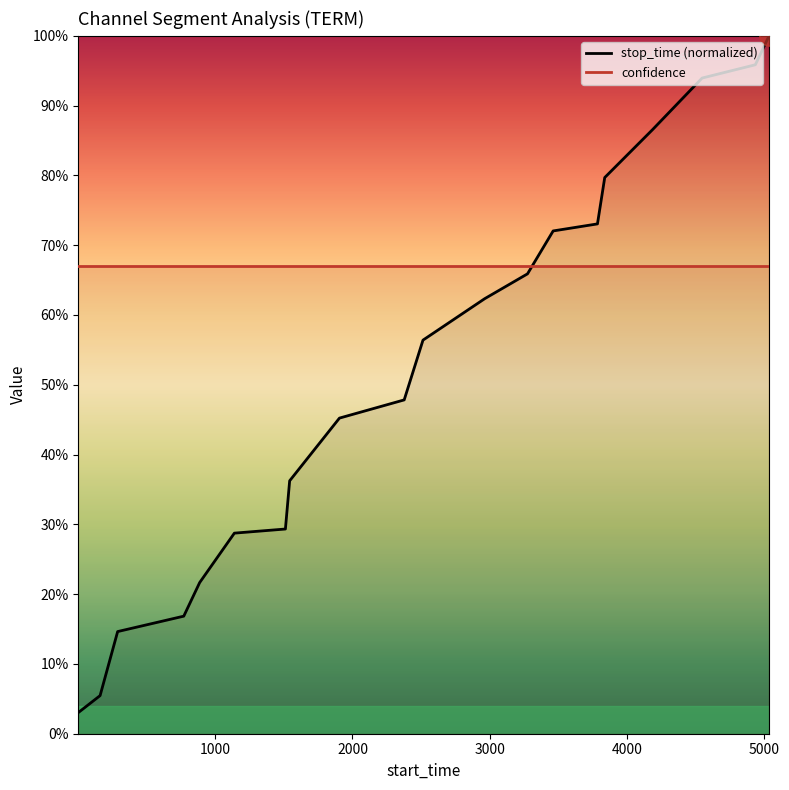

True or false: there are more than 1 points higher than both neighbors.

False